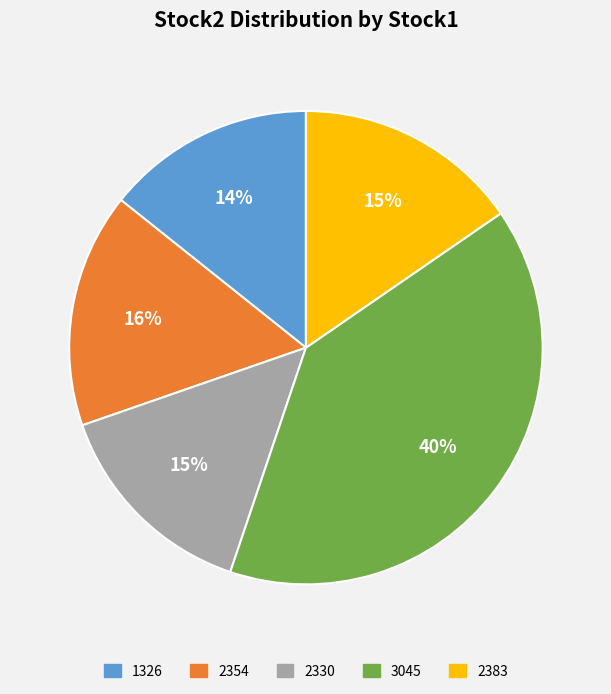

To the nearest percent, what is the combined percentage of 3045 and 2354?

56%